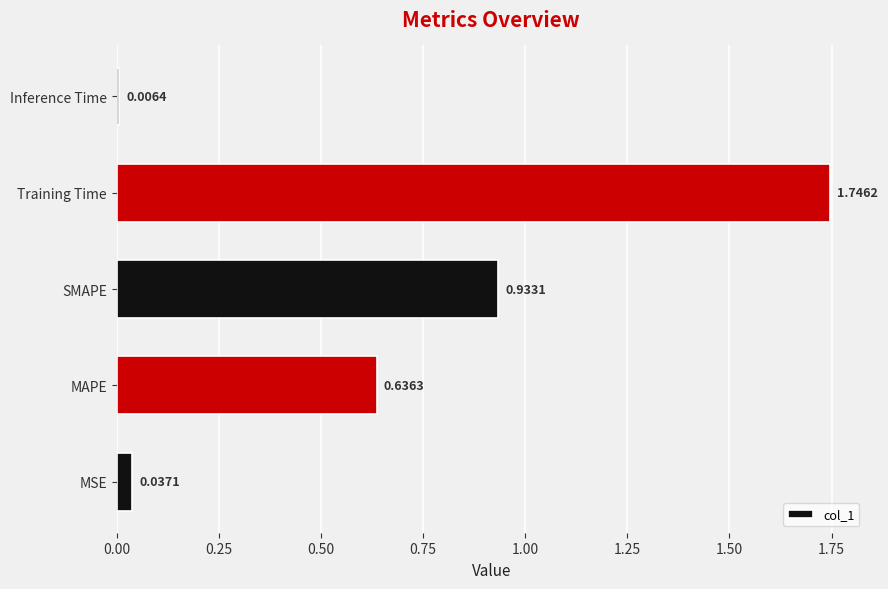

Between Training Time and MSE, which is larger?

Training Time